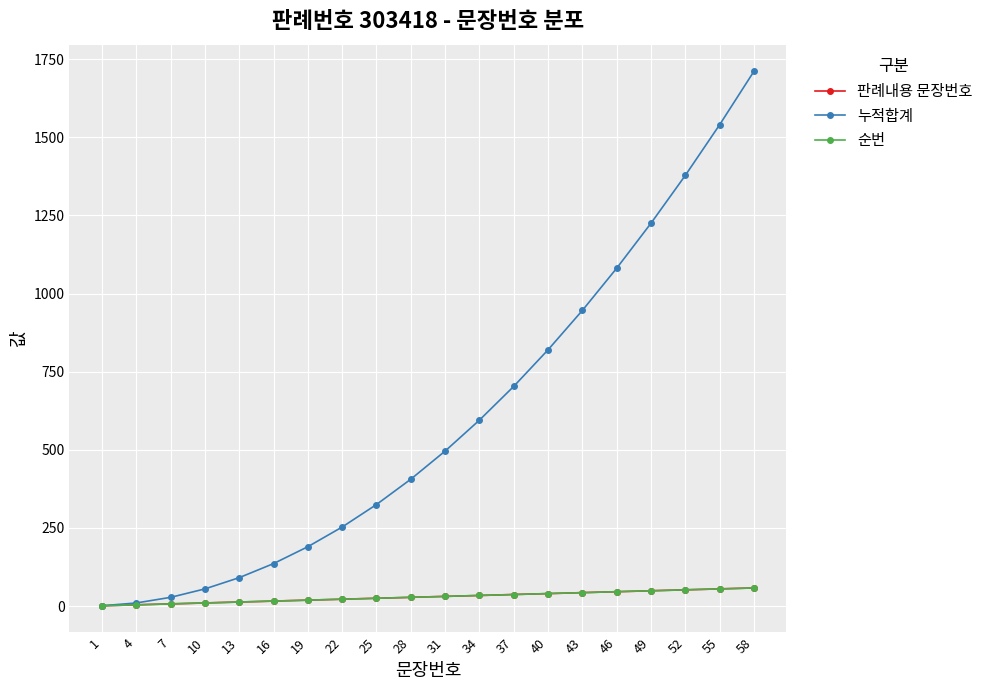

What is the total value across all series at 25?

375